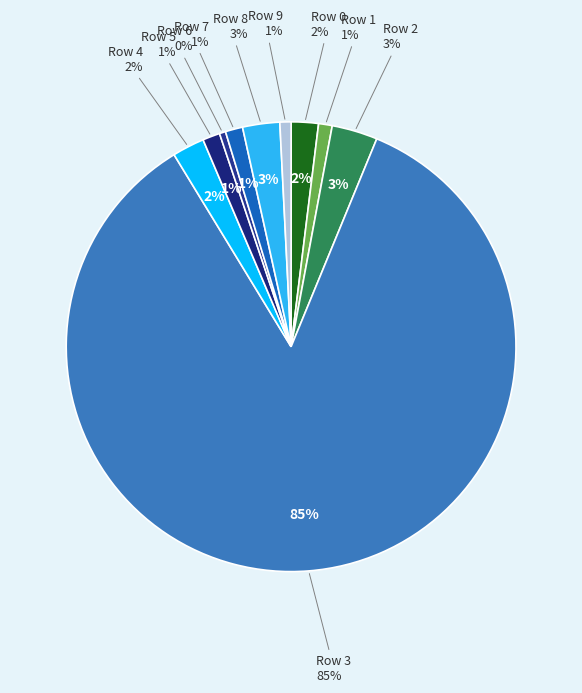

True or false: Row 7 accounts for 1% of the total.

True